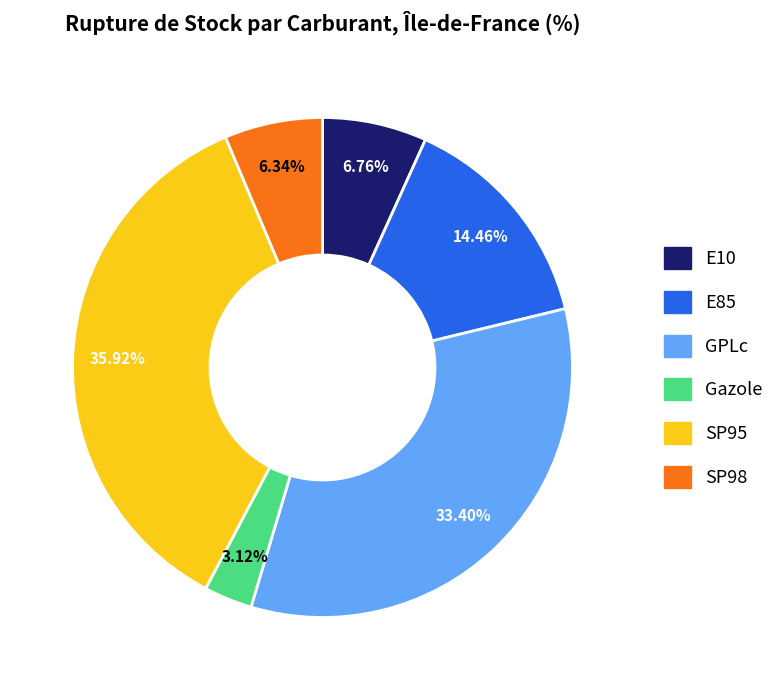

What is the ratio of the value at Gazole to the value at E85?

0.2